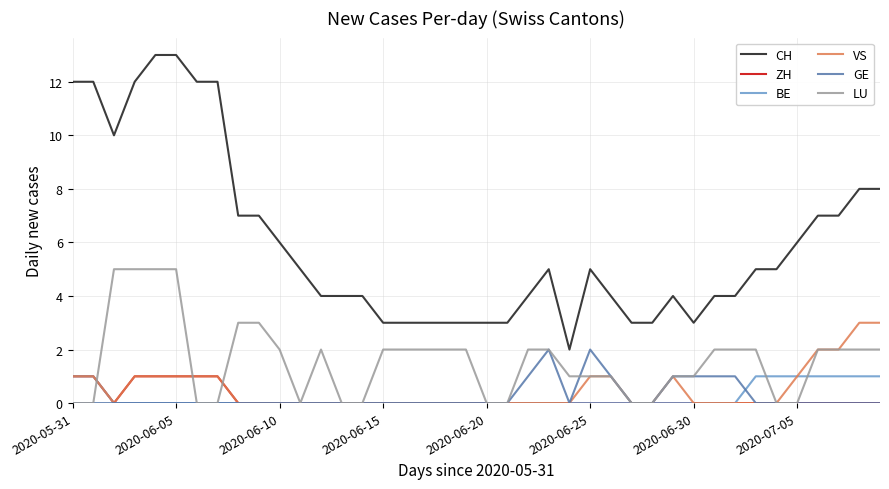

True or false: CH and BE intersect in this chart.

False